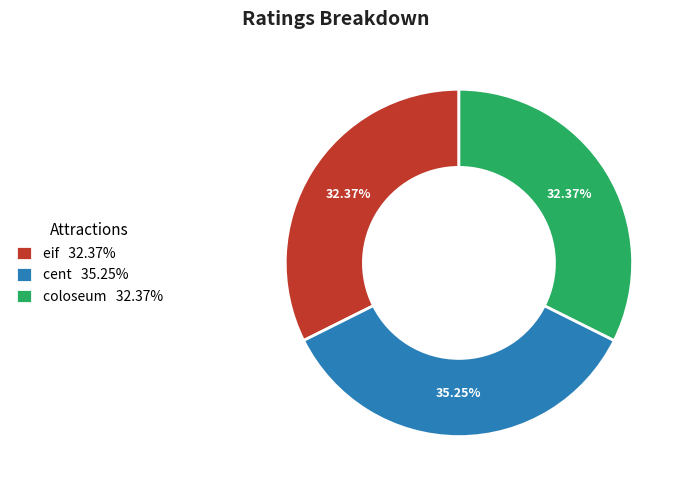

What percentage is the cent slice, to the nearest percent?

35%